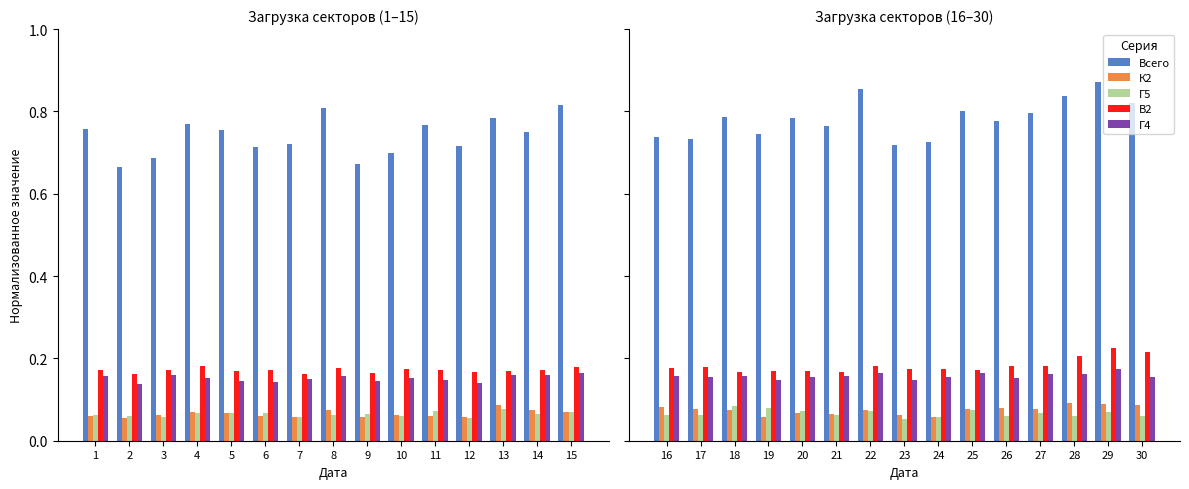

Does the chart contain any negative values?

No